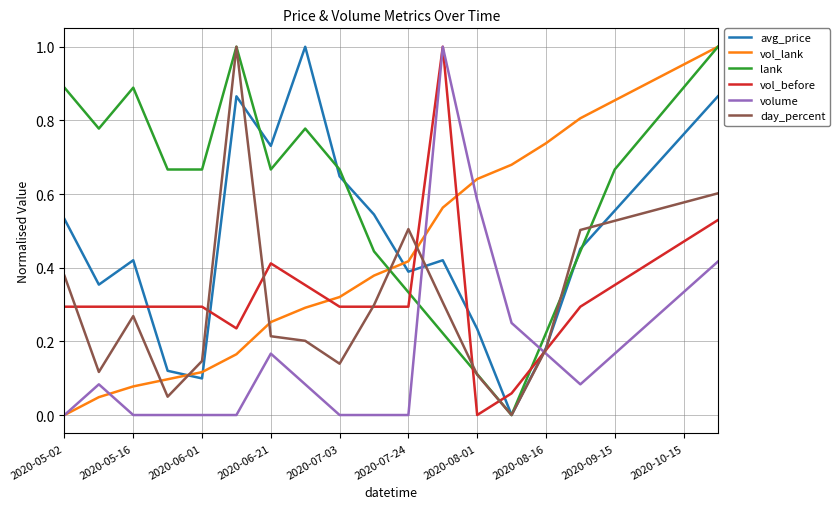

Which series has the largest total across all categories?

lank